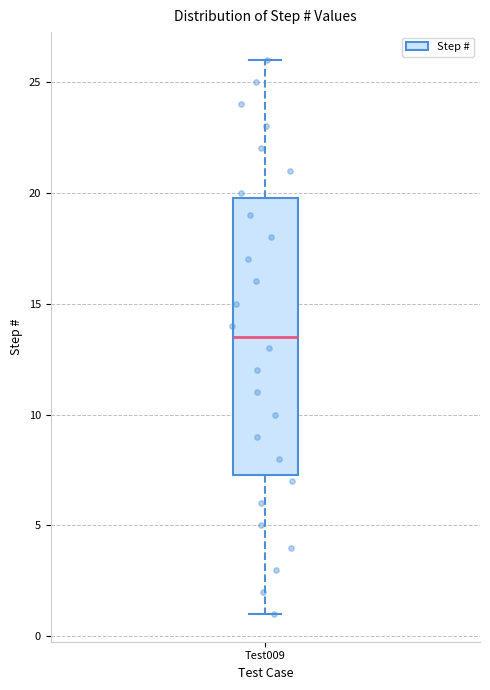

Transcribe this box plot: give where the median line is, the range the box spans, and where the two whiskers end, as read against the y-axis. The values are not printed on the chart, so give them approximately, as read against the axis.

median 13.5, box 7.5 to 20.0, whiskers 1.0 to 26.0